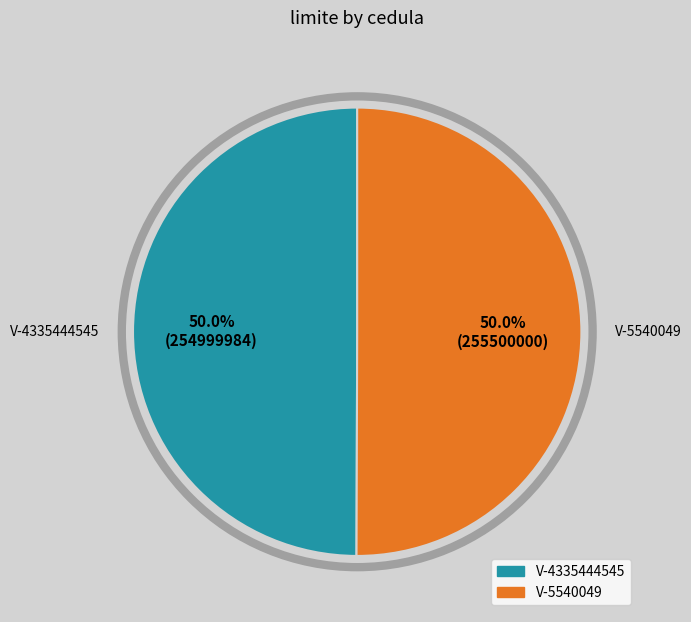

Count the number of slices in the pie.

2